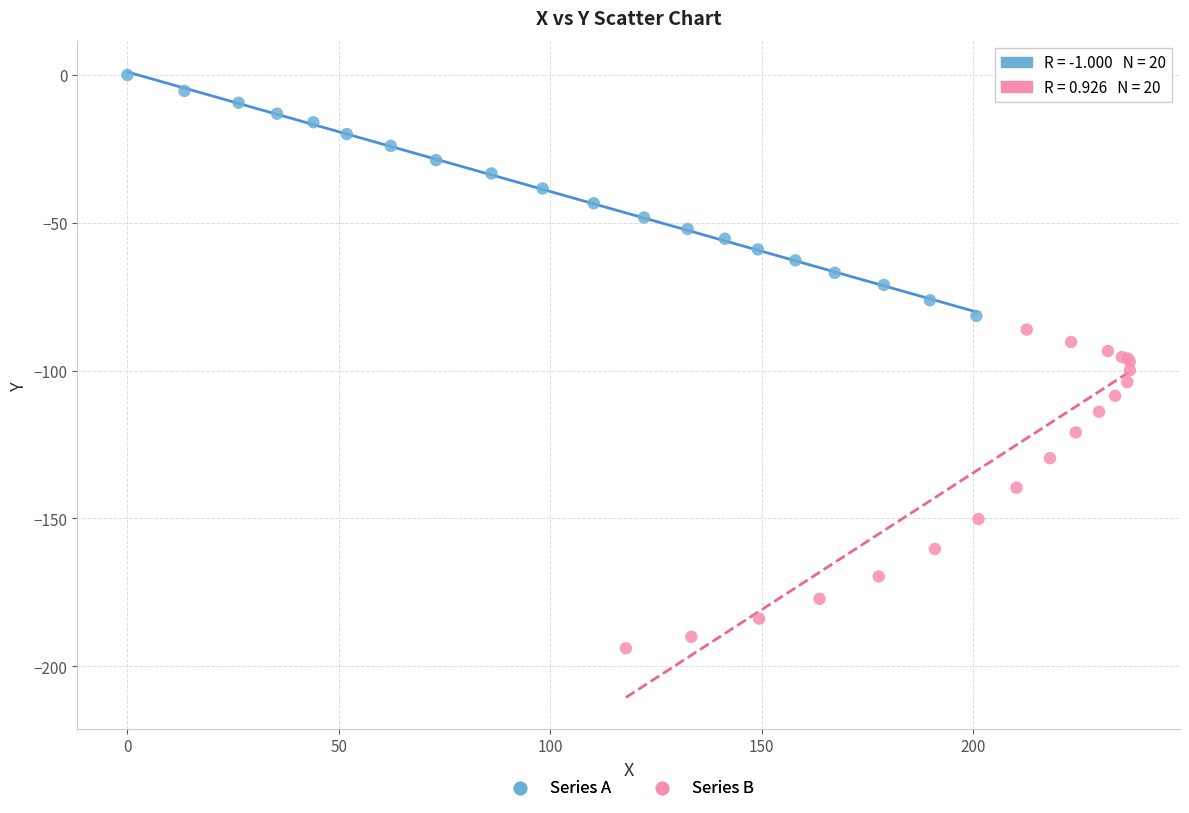

Which series contains the lowest Y value?

Series B